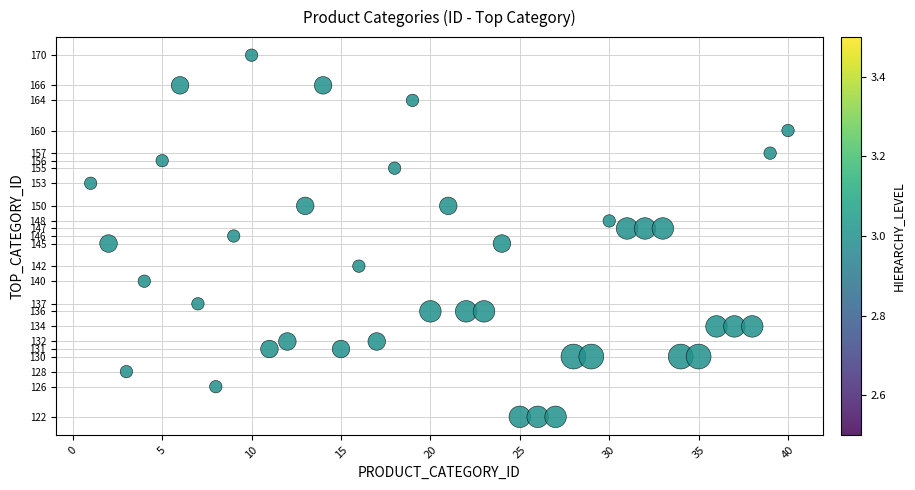

What is the range of Y values (max minus min)?

48